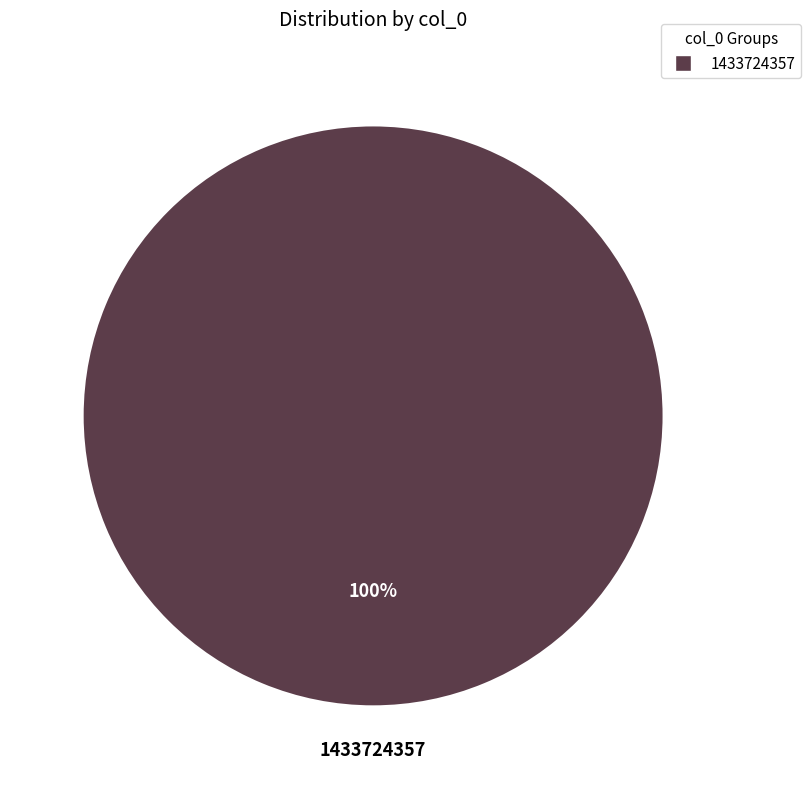

Does any single category account for the majority?

Yes